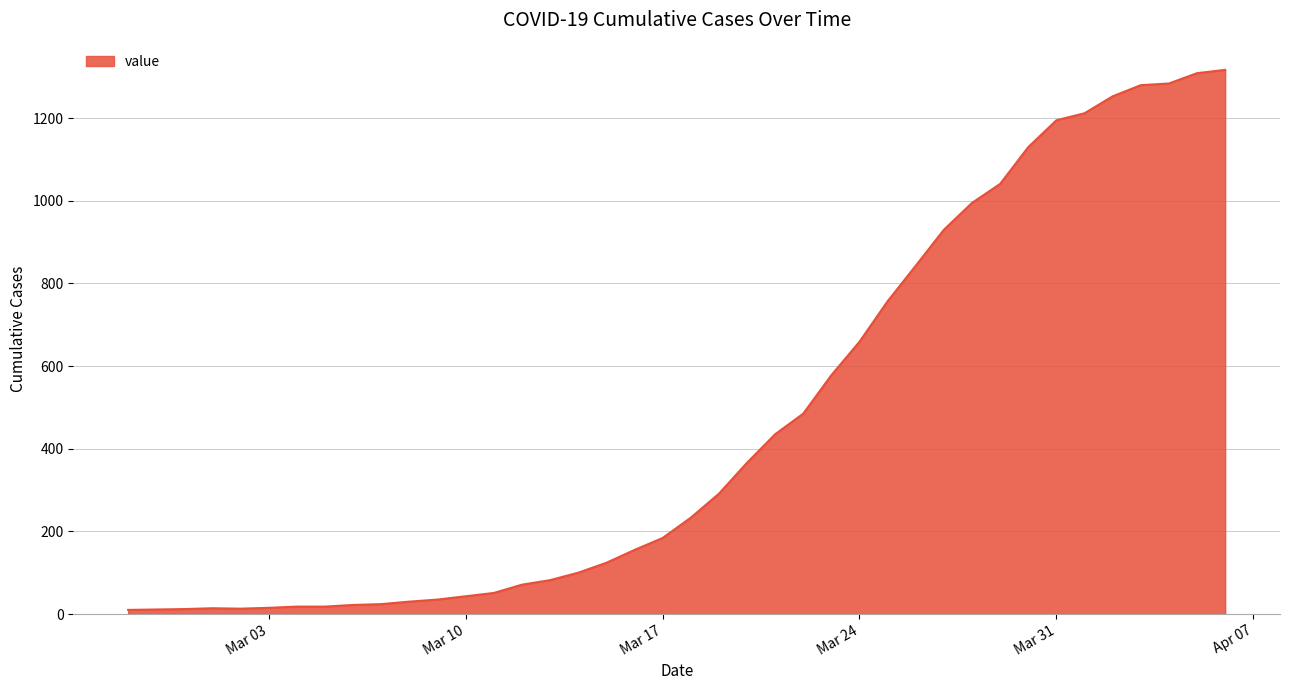

What is the greatest value displayed?

1317